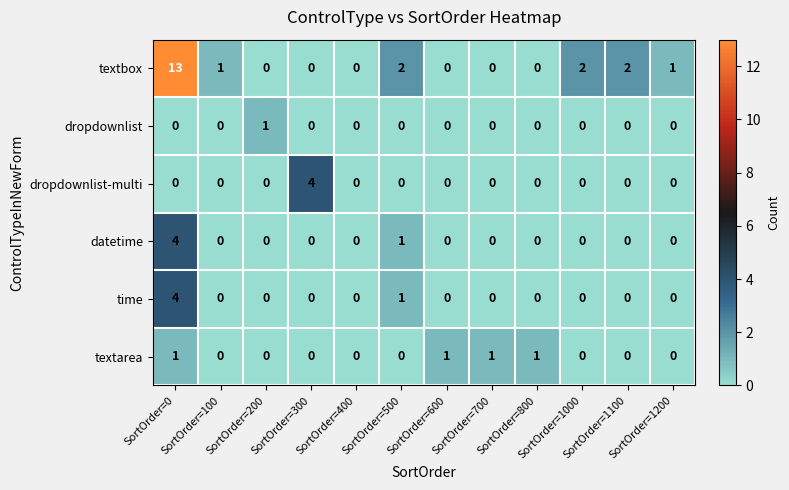

Count the dropdownlist-multi values in the range 0 to 1.

11